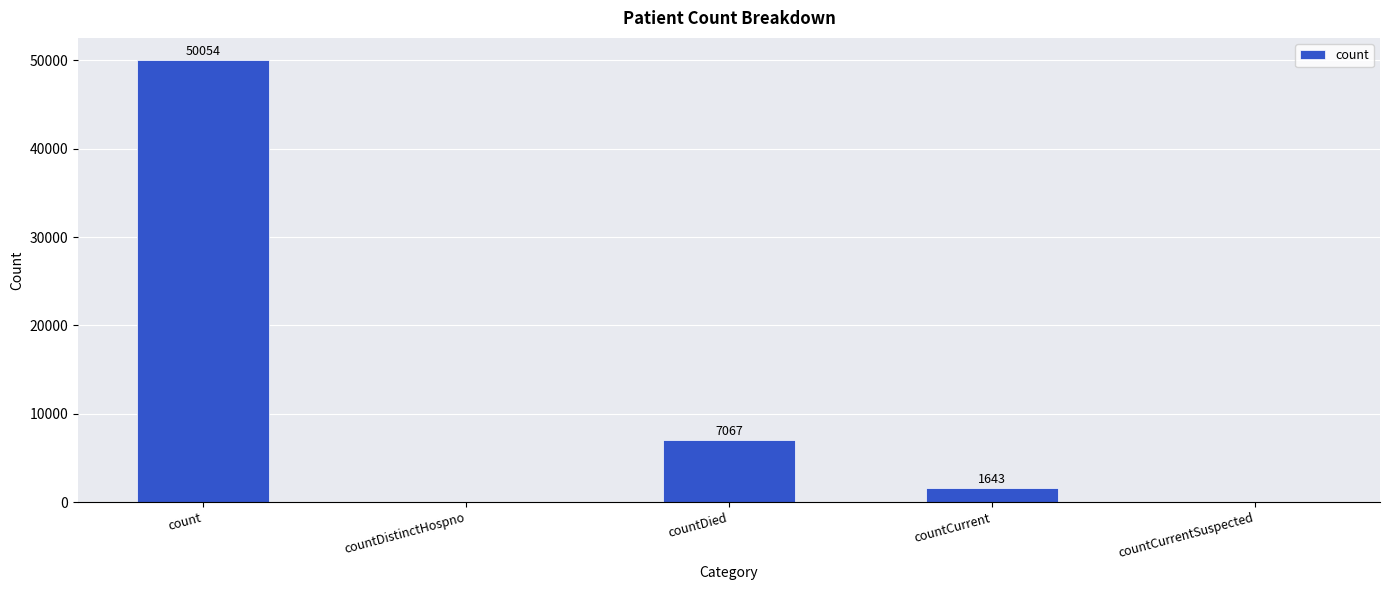

The value at countDistinctHospno is 25519. True or false?

False